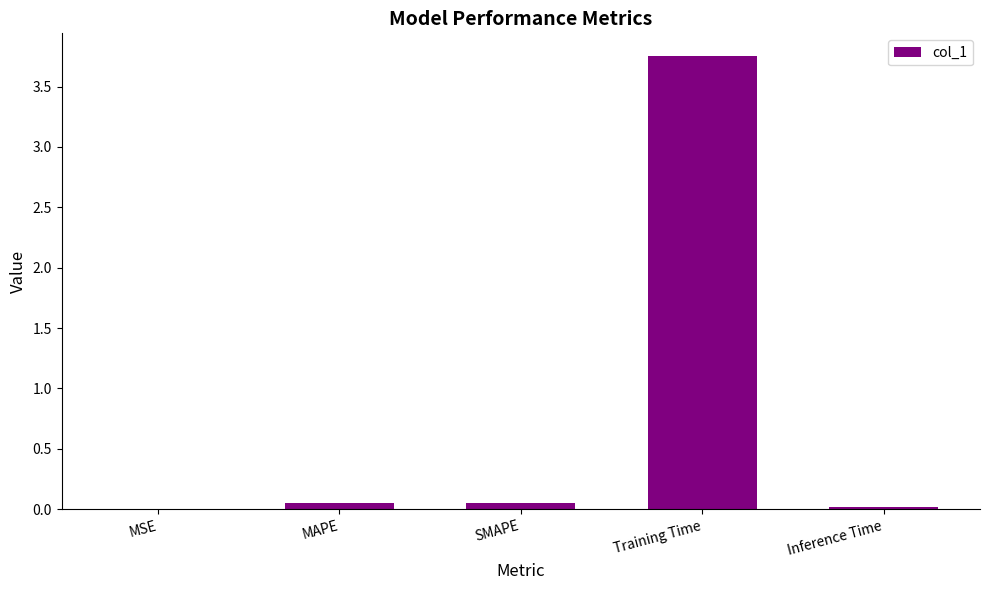

The value at Inference Time is 0.0. True or false?

True